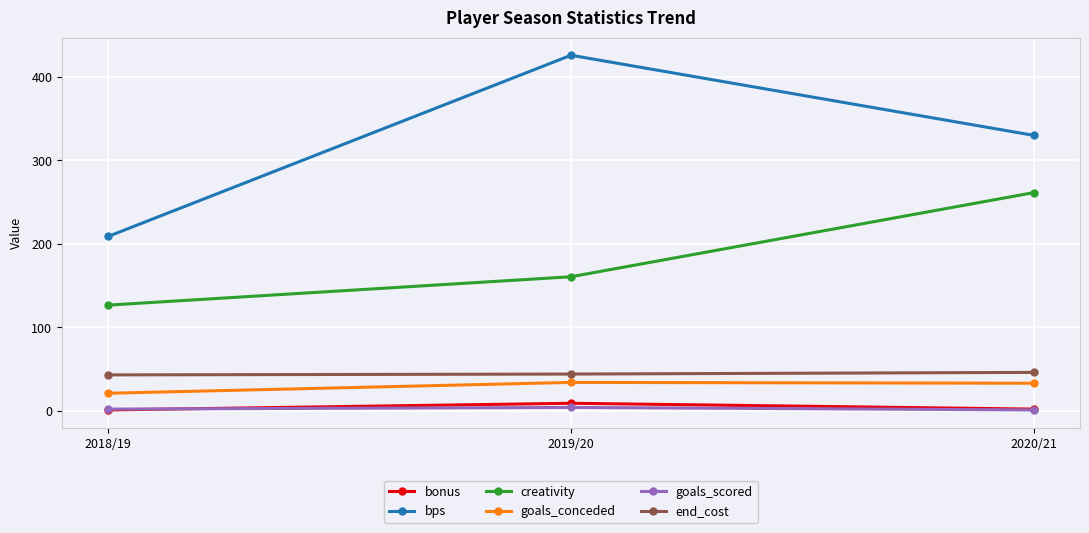

What position from the right is 2019/20?

2